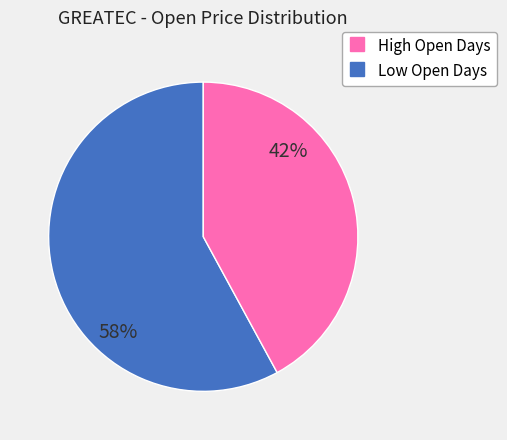

Does any single category account for the majority?

Yes